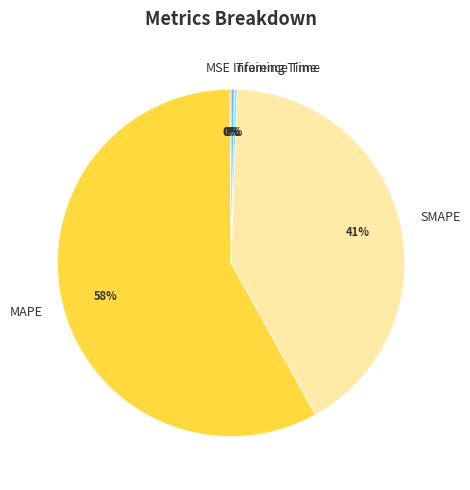

To the nearest percent, what is the average slice percentage?

20%